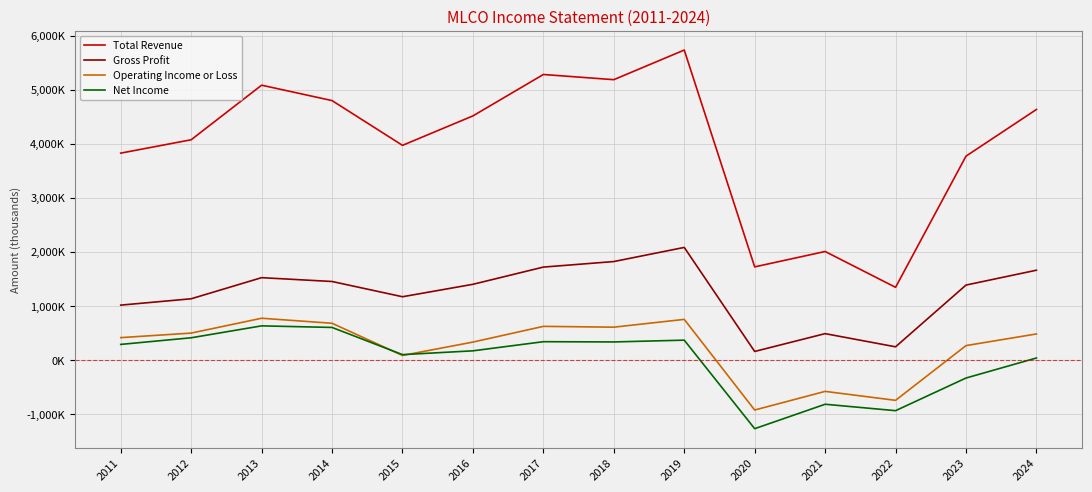

True or false: Operating Income or Loss and Total Revenue intersect in this chart.

False